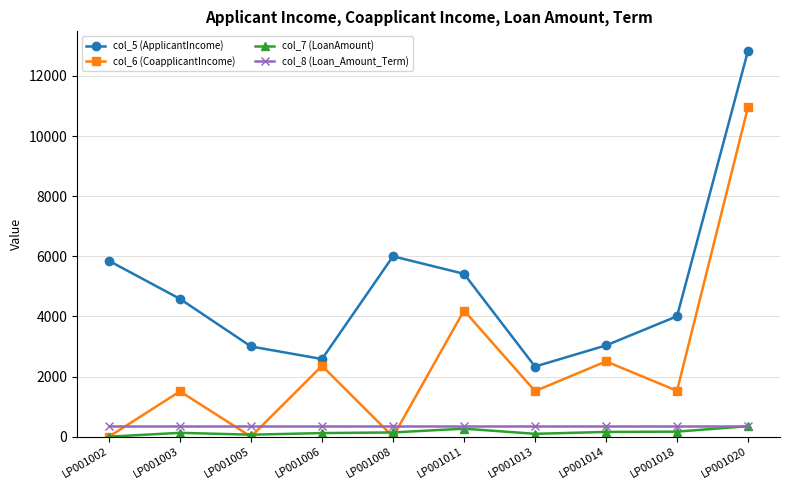

Is the value of col_5 (ApplicantIncome) at LP001006 greater than the value of col_6 (CoapplicantIncome) at LP001003?

Yes